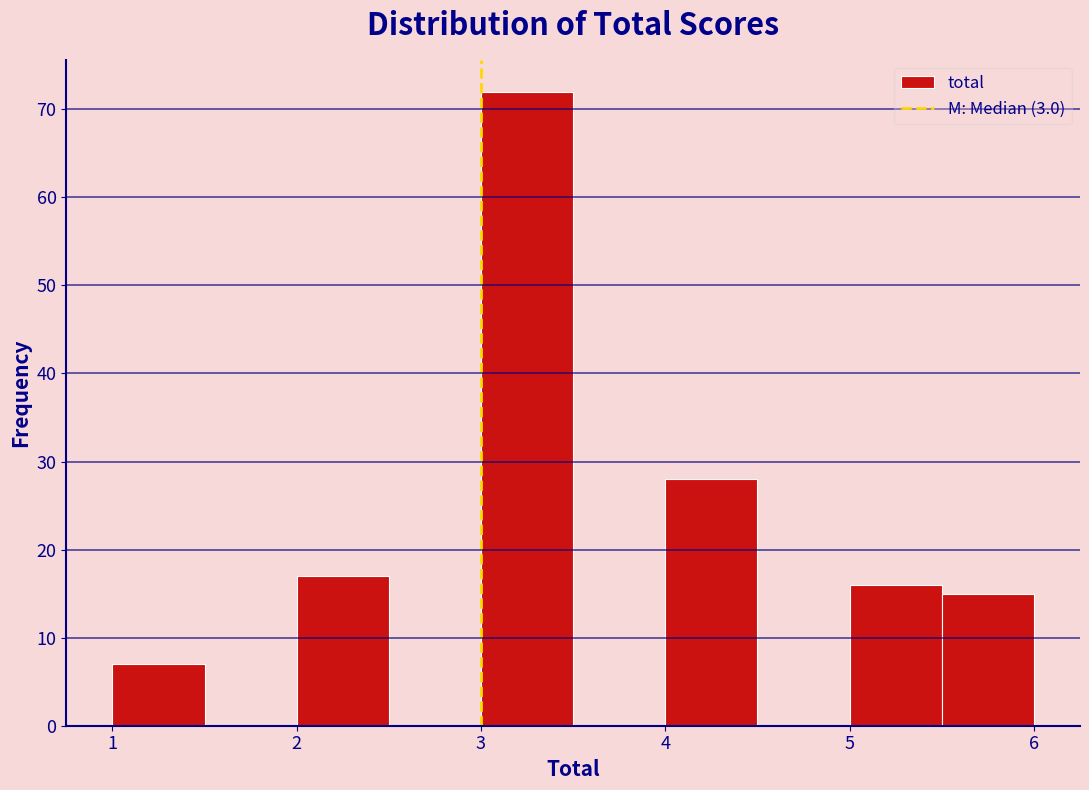

Reading left to right, list every bar in this chart as the range it spans on the x-axis followed by its height. The values are not printed on the chart, so give them approximately, as read against the axis.

1.0 to 1.5: 7
1.5 to 2.0: 0
2.0 to 2.5: 17
2.5 to 3.0: 0
3.0 to 3.5: 72
3.5 to 4.0: 0
4.0 to 4.5: 28
4.5 to 5.0: 0
5.0 to 5.5: 16
5.5 to 6.0: 15